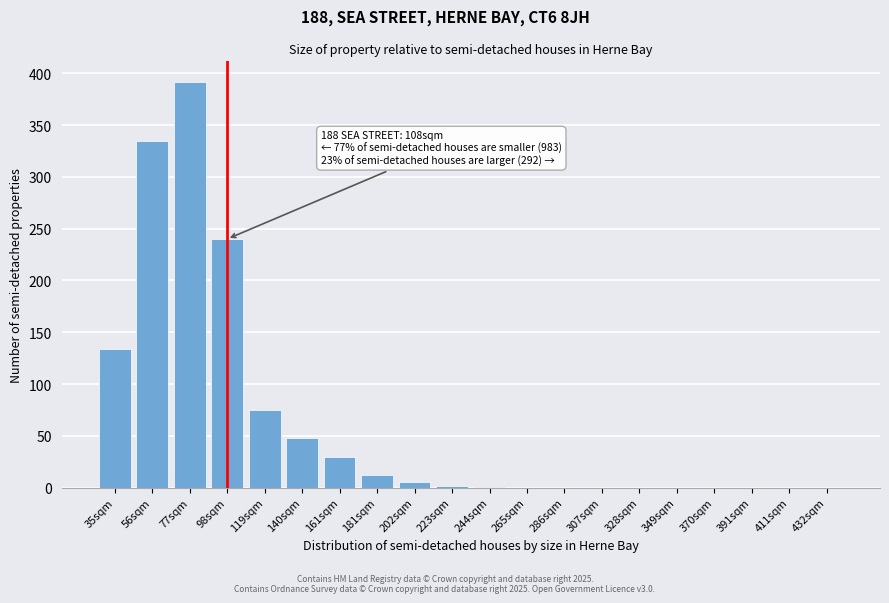

Which label corresponds to the largest value in the chart?

77sqm